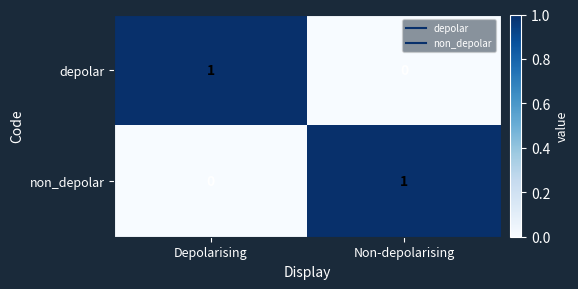

Rank the series at Depolarising from lowest to highest value.

non_depolar, depolar